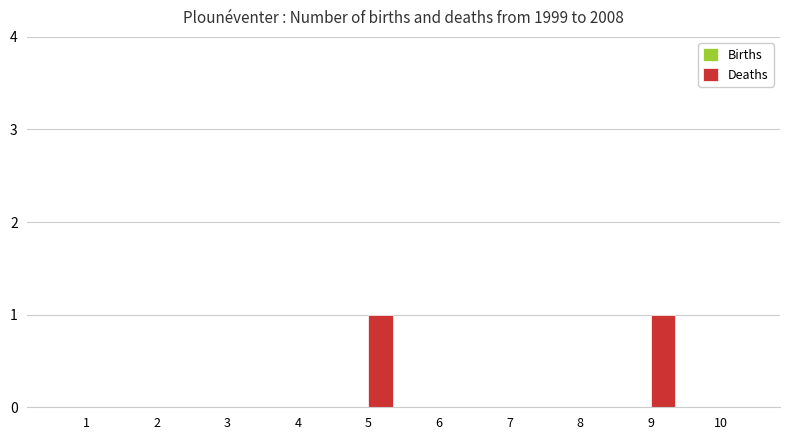

Which has a higher value, 4 or 5?

5